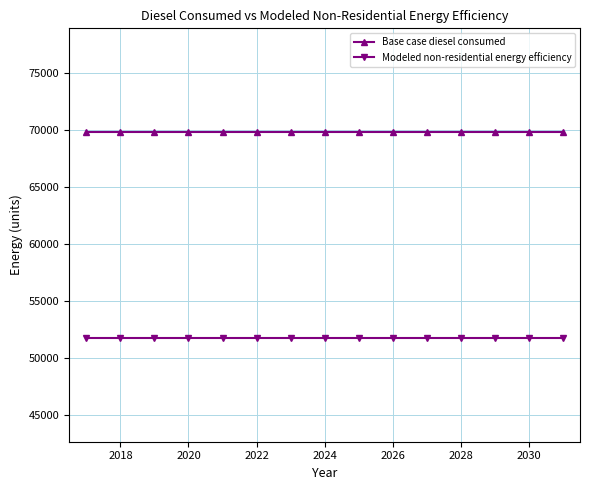

List the series in order of their overall mean, lowest first.

Modeled non-residential energy efficiency, Base case diesel consumed